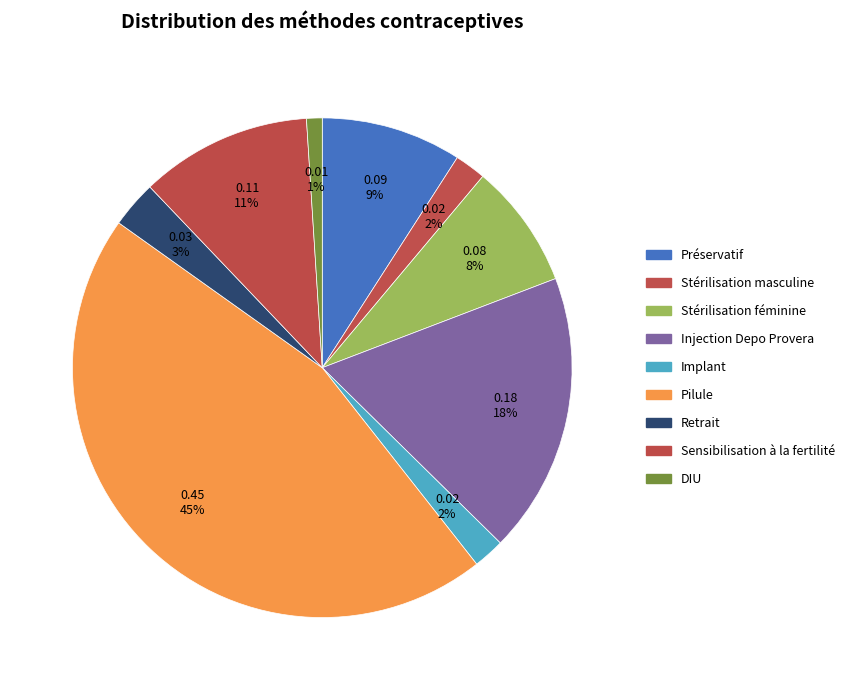

Does any single category account for the majority?

No